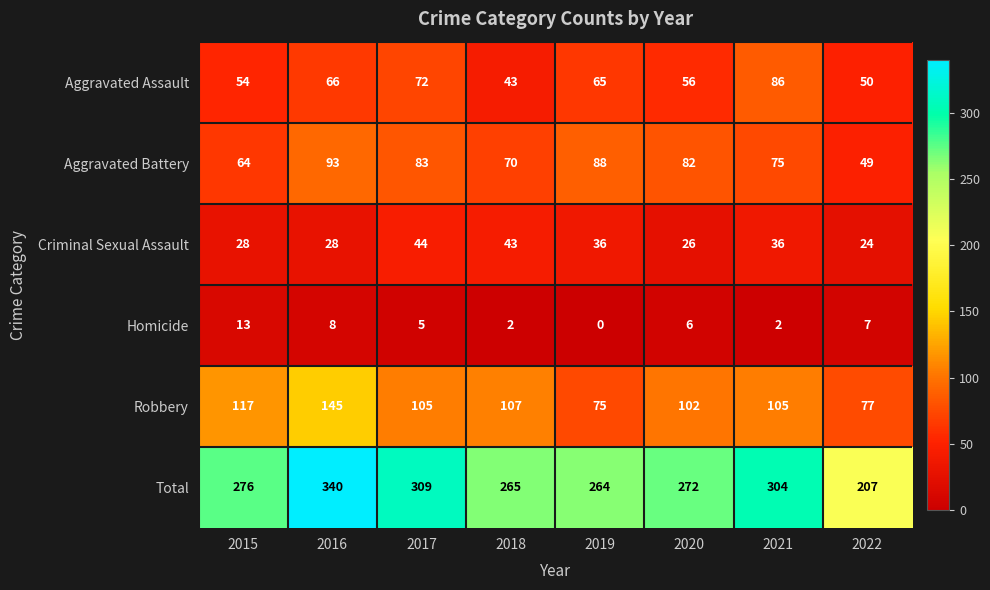

Rank the series by their maximum value, from lowest to highest.

Homicide, Criminal Sexual Assault, Aggravated Assault, Aggravated Battery, Robbery, Total